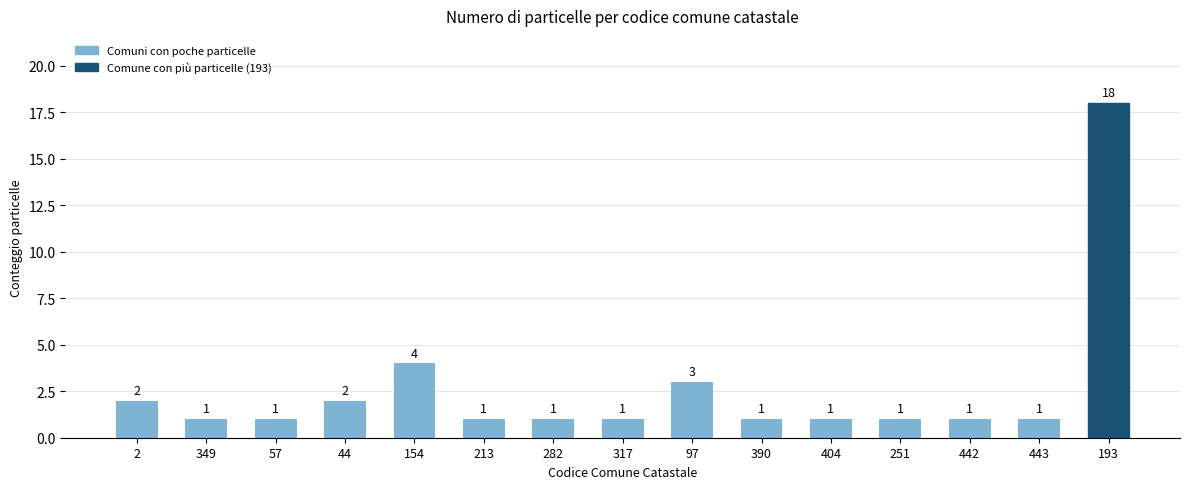

The chart shows a value of 0 at 282. True or false?

False